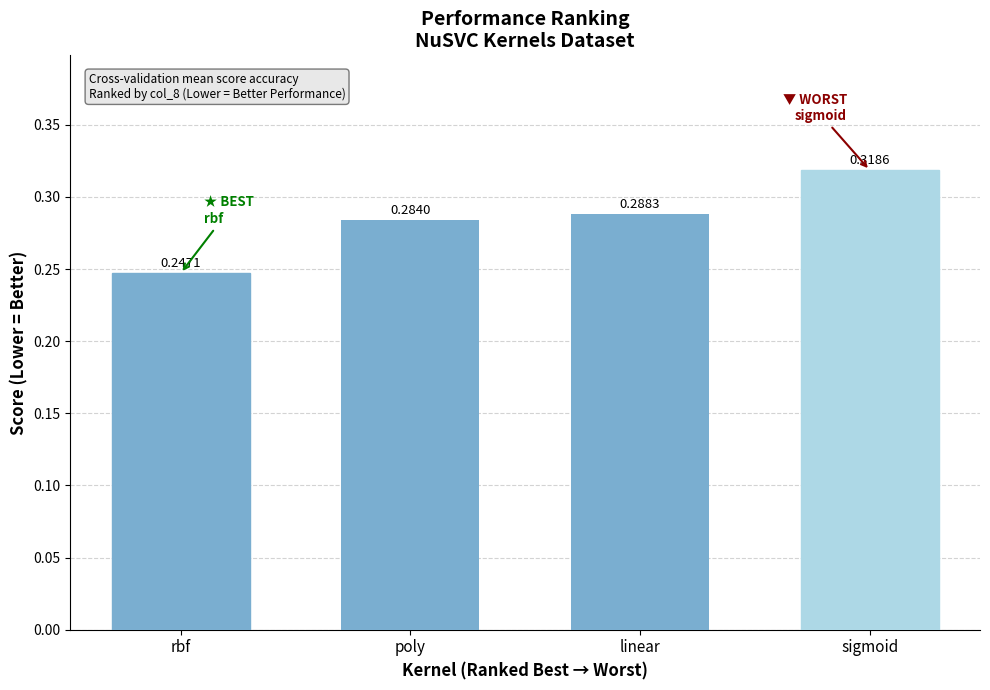

What is the sum of the values at rbf and poly?

0.5